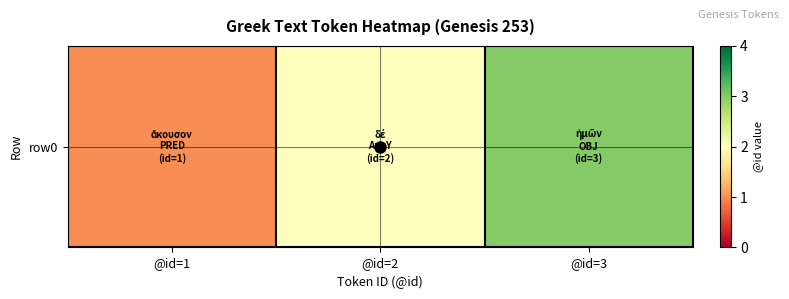

Approximately how many times larger is the value at @id=3 compared to @id=2?

1.5